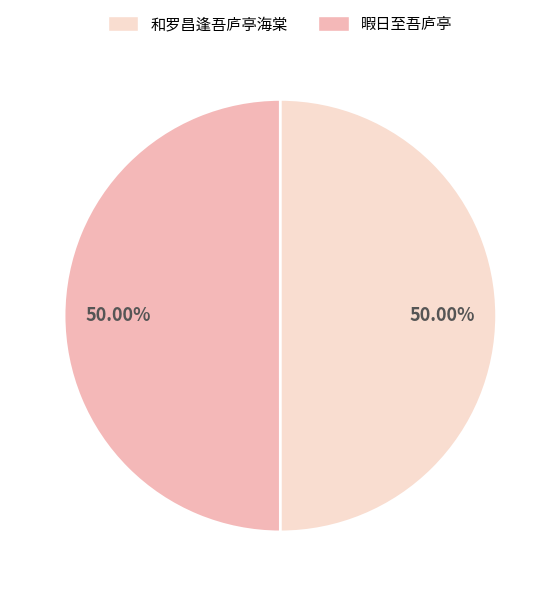

How many segments does this pie chart have?

2